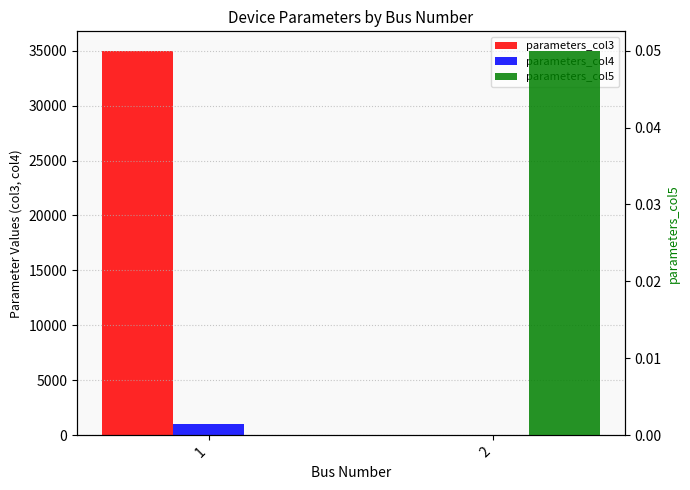

What is the average value of the parameters_col4 series?

500.1